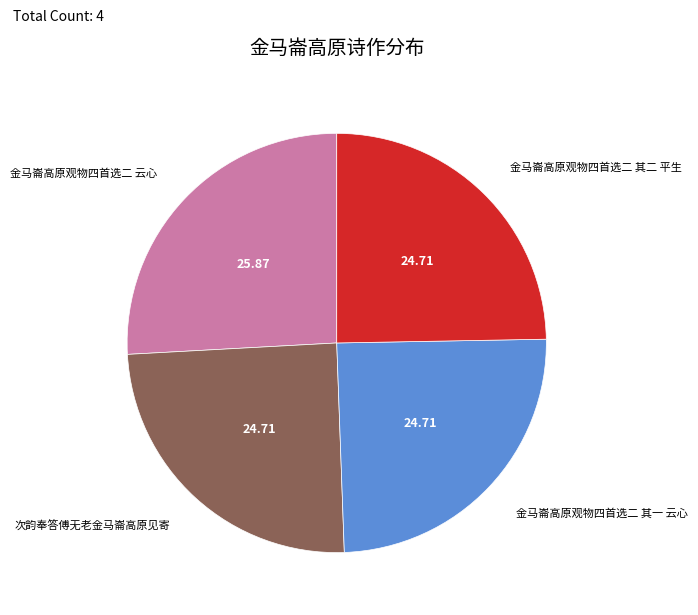

Is there any slice that represents more than half of the pie?

No